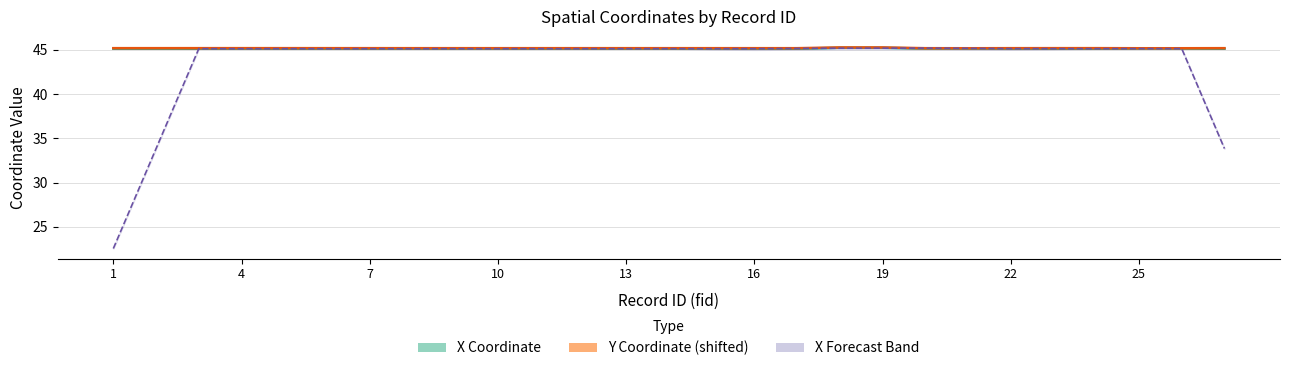

Read the Y value at 3.

45.2